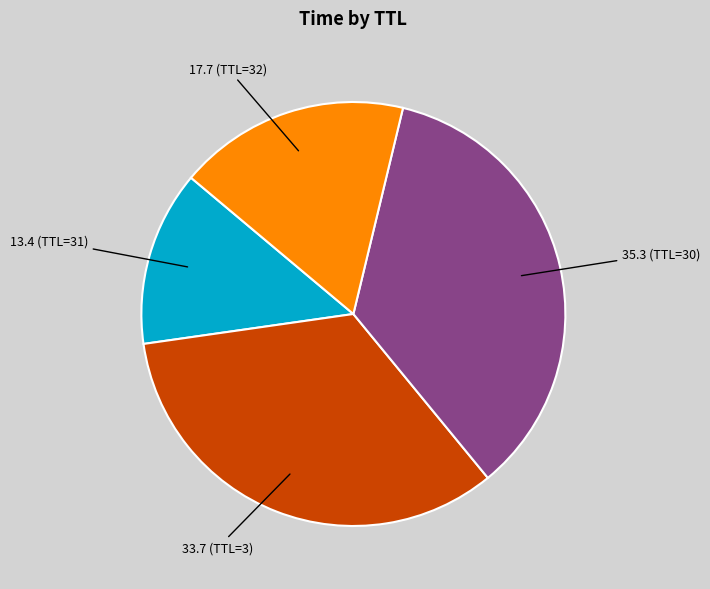

Between 35.3 (TTL=30) and 13.4 (TTL=31), which is larger?

35.3 (TTL=30)